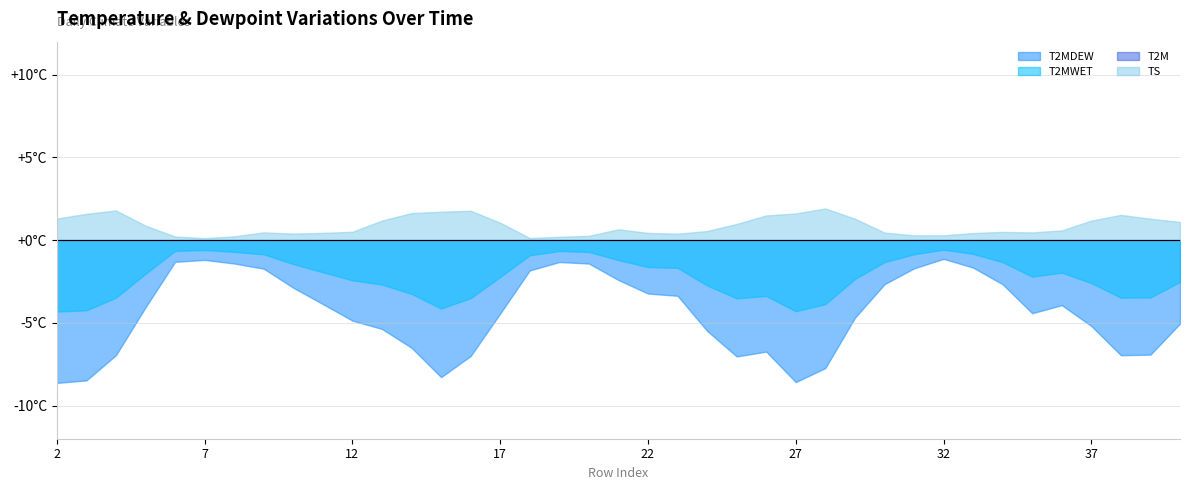

List the labels in order of T2MWET value, smallest first.

23, 22, 0, 24, 11, 10, 33, 9, 35, 34, 12, 25, 13, 36, 19, 8, 21, 32, 31, 1, 18, 20, 7, 37, 30, 6, 29, 16, 4, 17, 26, 5, 28, 14, 2, 3, 15, 38, 27